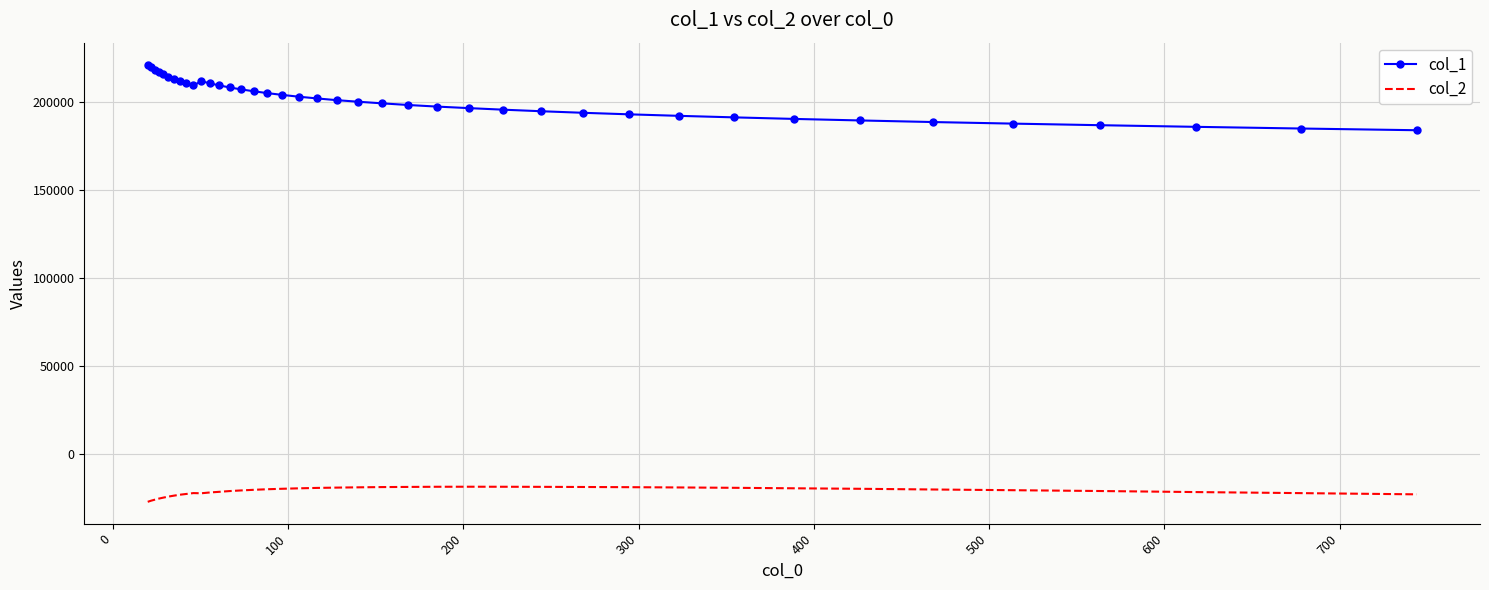

Which series has the widest spread of values?

col_1